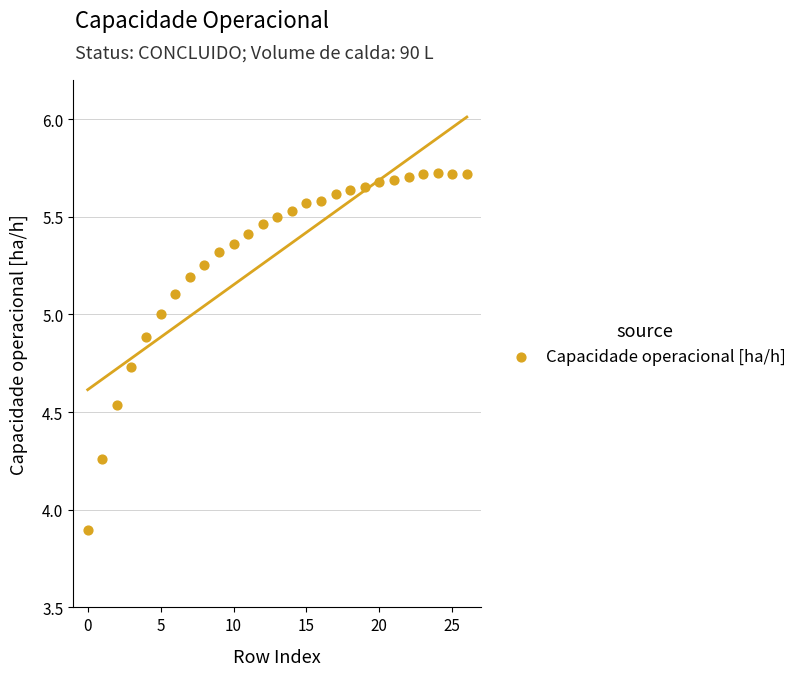

What is the range of Y values (max minus min)?

1.8